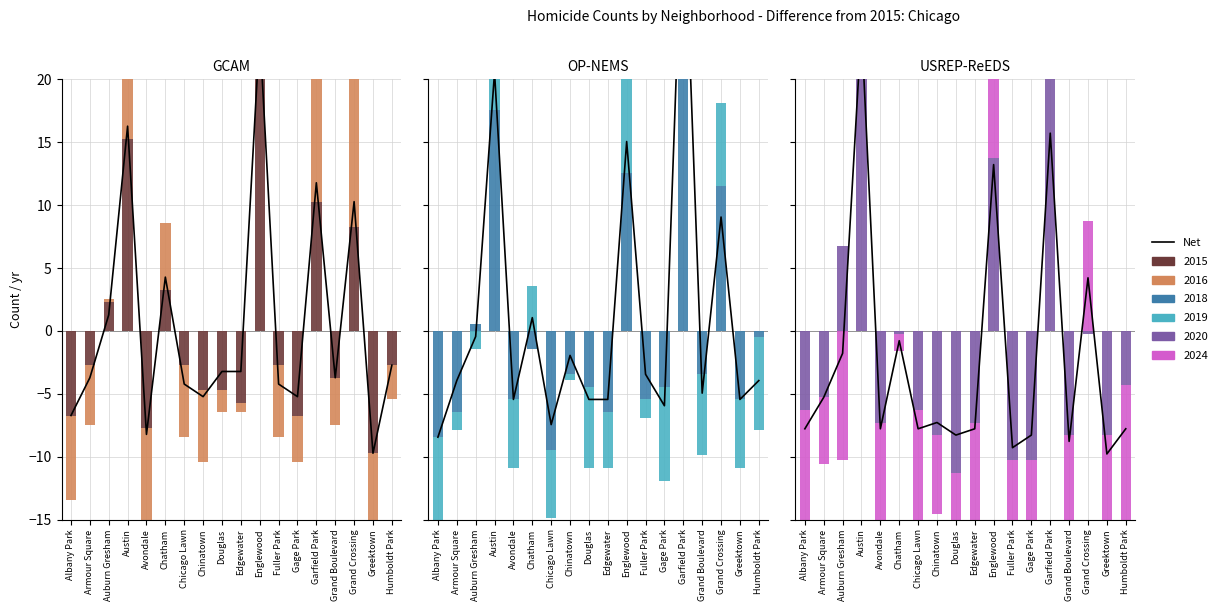

The value at Chicago Lawn is -13.8. True or false?

False